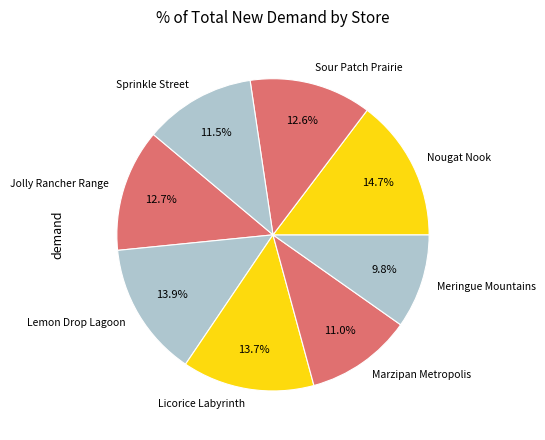

Is the sum of Marzipan Metropolis and Meringue Mountains greater than half?

No